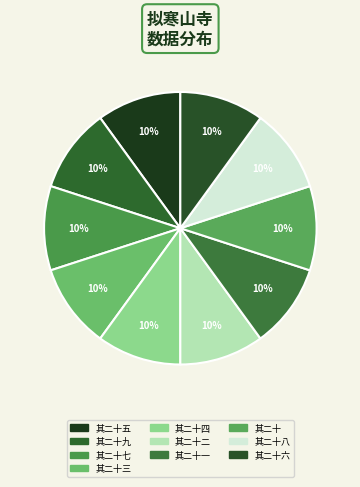

To the nearest percent, what is the average slice percentage?

10%